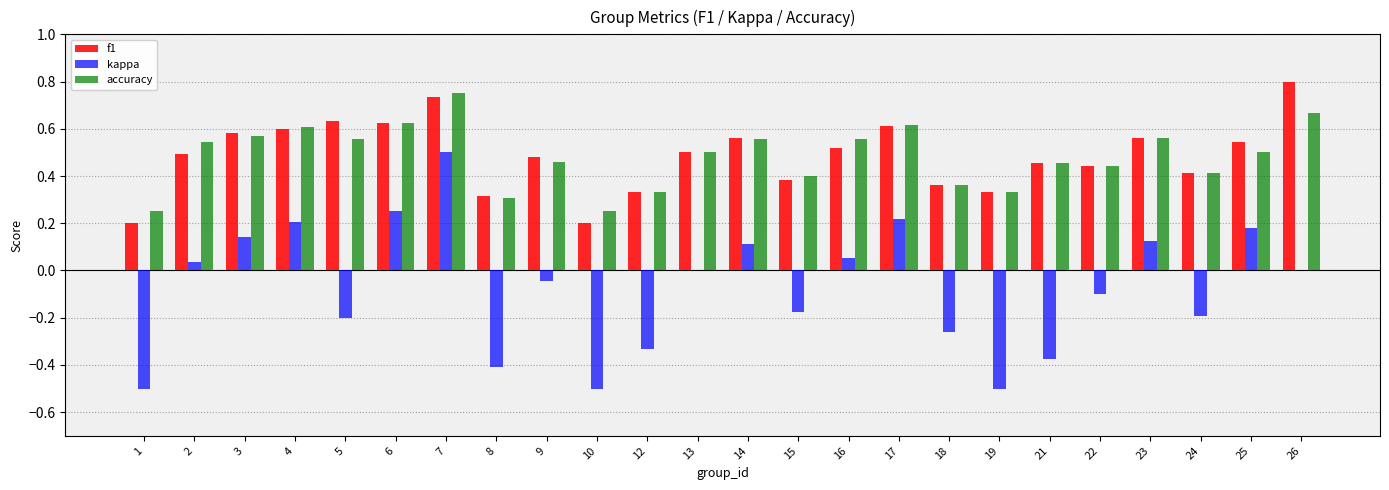

Between 12 and 17, which series saw the biggest shift?

kappa